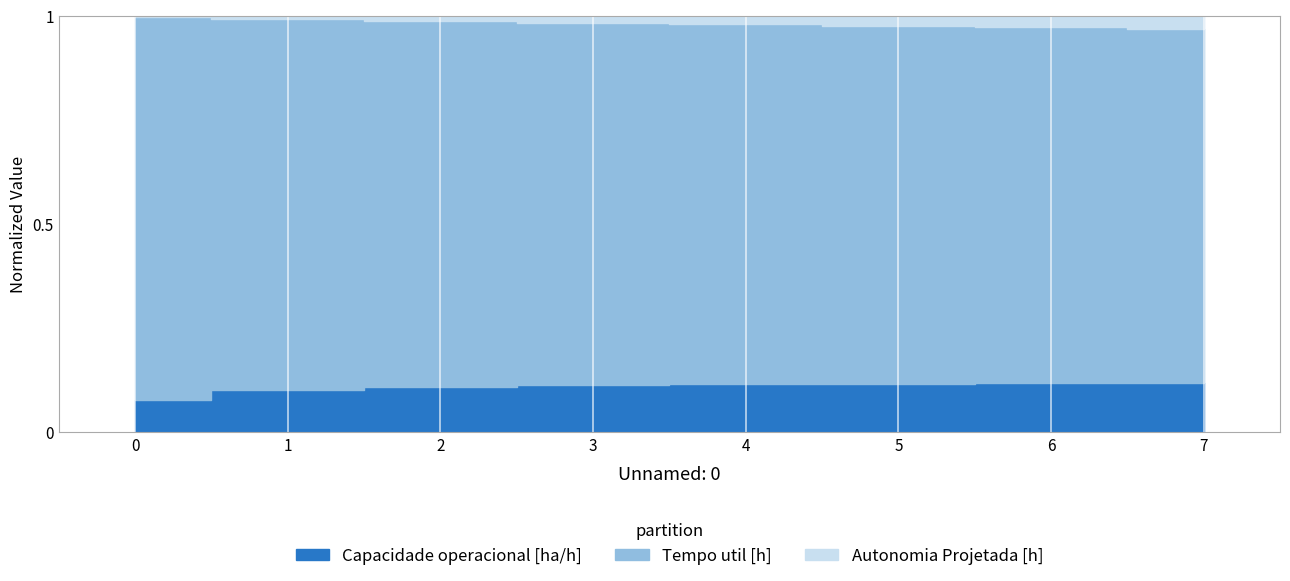

Does the chart contain stacked bars?

No